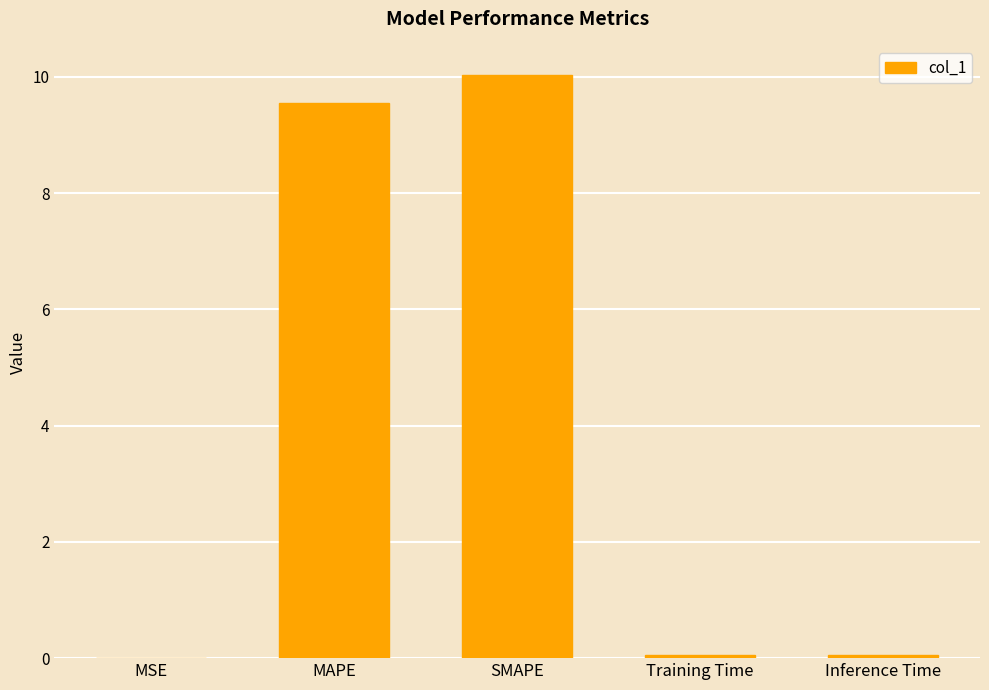

What is the greatest value displayed?

10.0